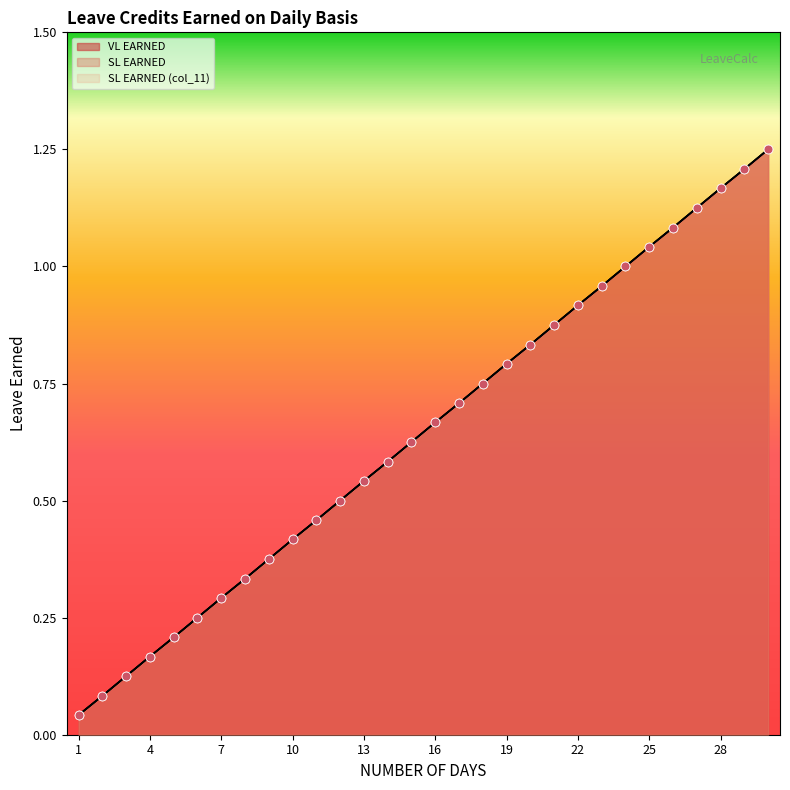

What is the total value across all series at 19?

2.4